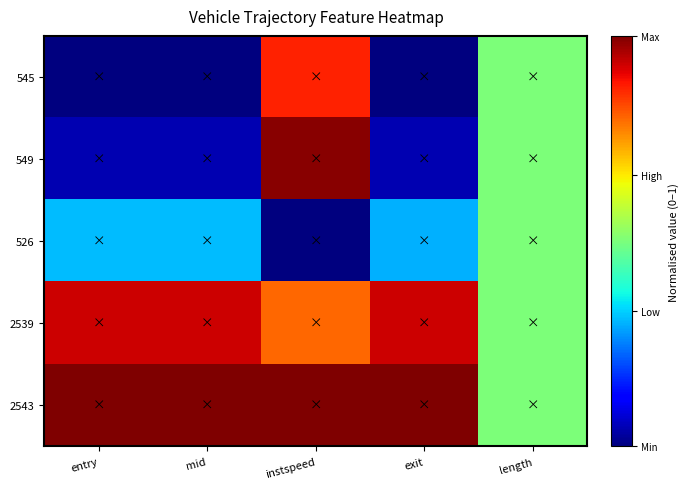

What is the total value across all series at length?

2.5